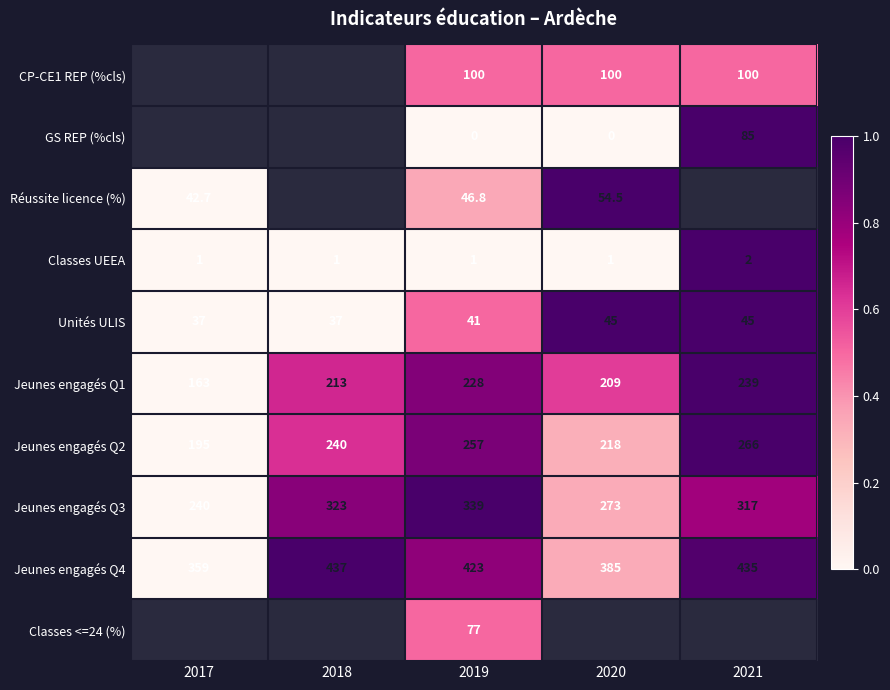

What is the difference between the Jeunes engagés Q1 values at 2021 and 2017?

76.0